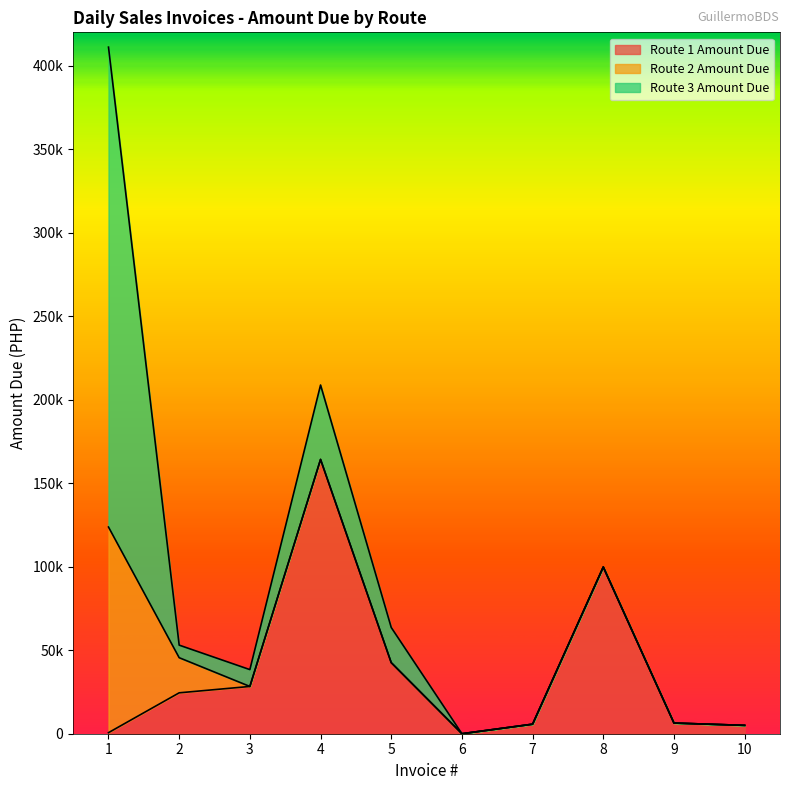

What is the average value of the Route 2 Amount Due series?

14416.2